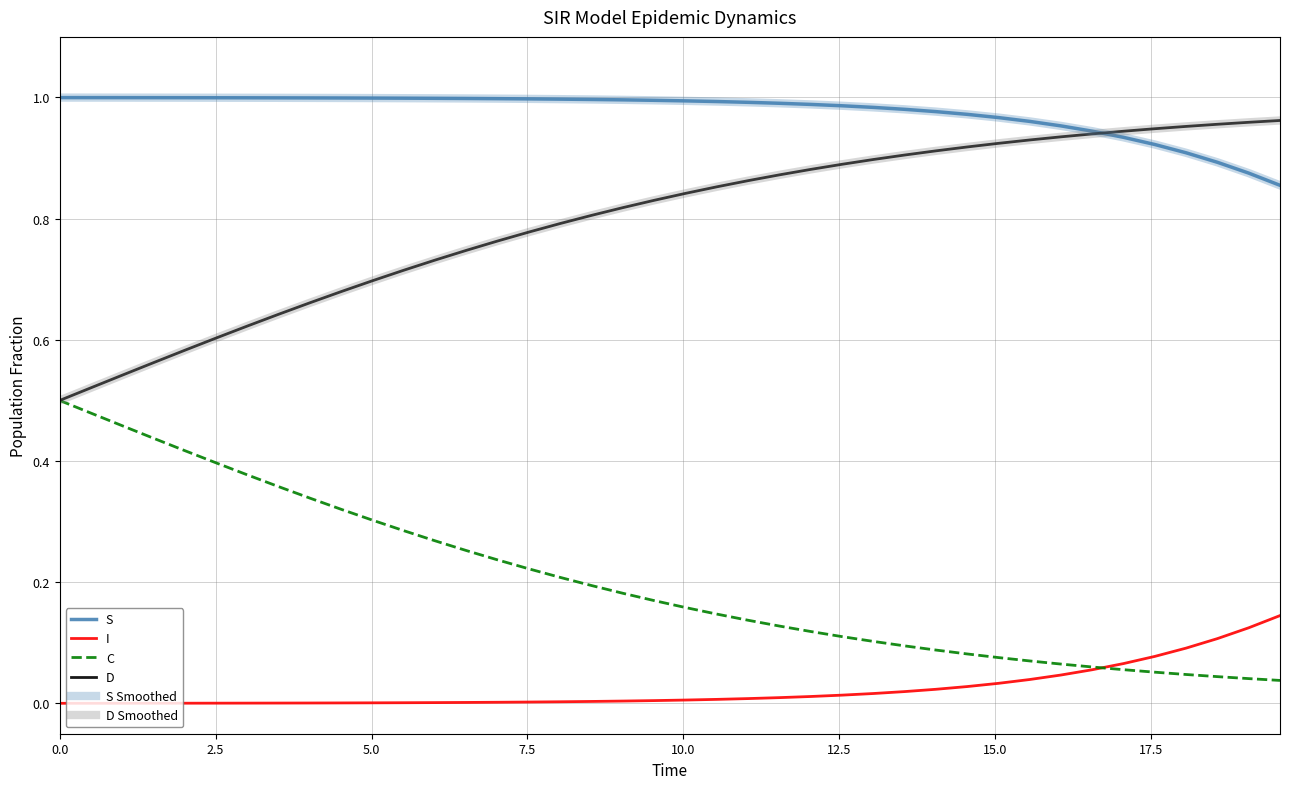

What is the highest value of the I series?

0.1